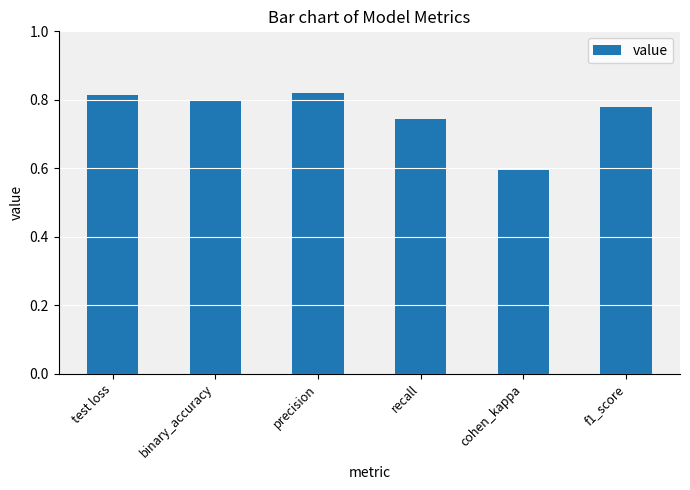

Between f1_score and binary_accuracy, which is larger?

binary_accuracy